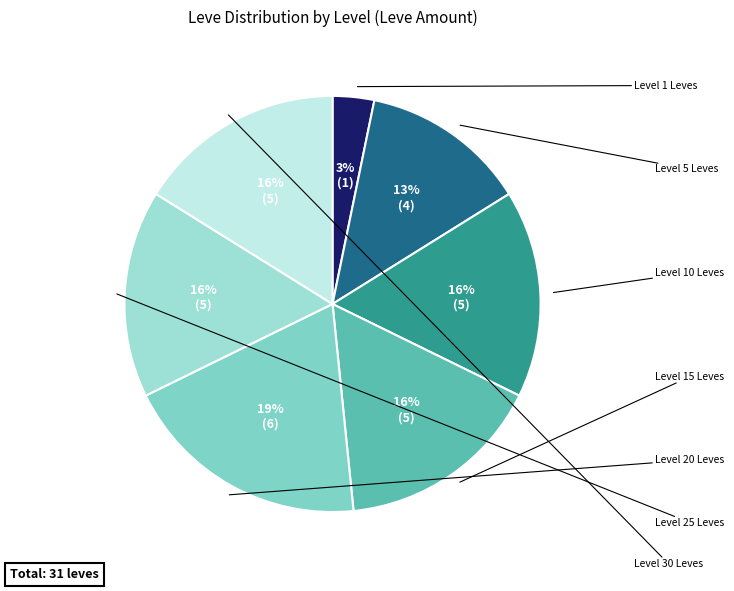

Count the number of slices in the pie.

7